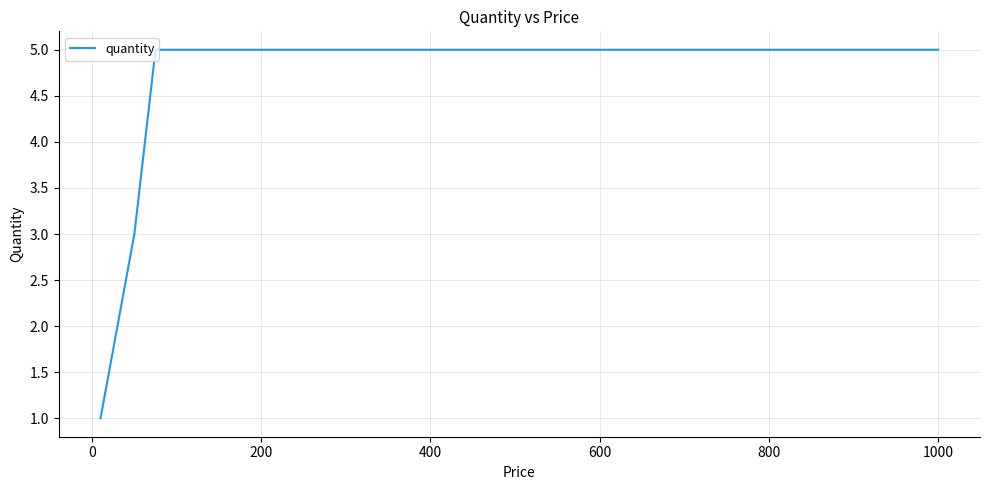

Is this an area chart (filled region under the line)?

No